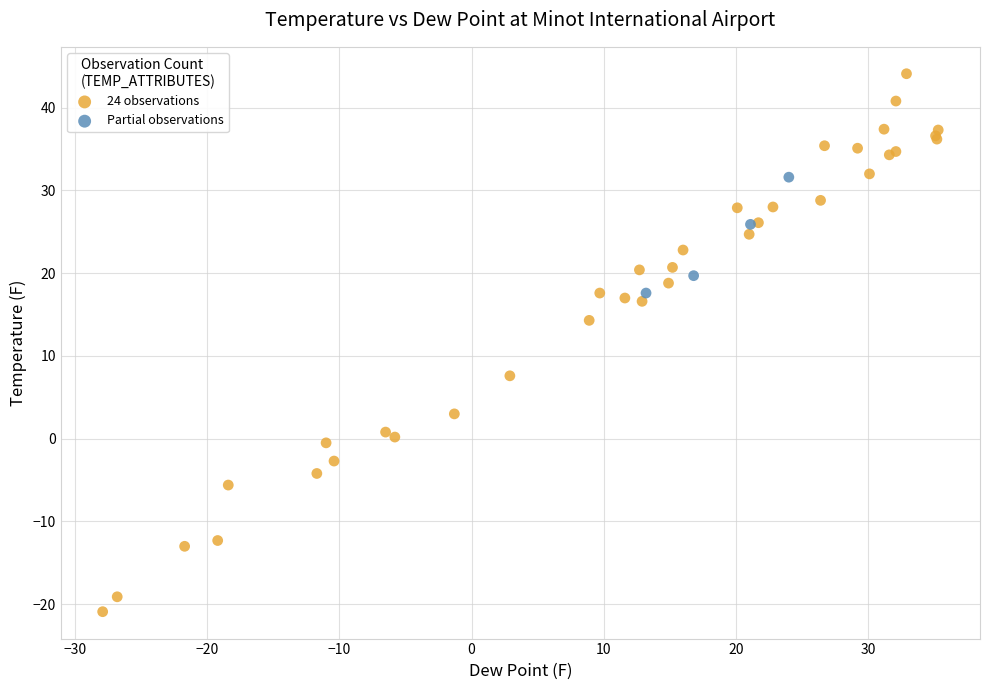

What are all the series names shown in the legend?

24 observations, Partial observations